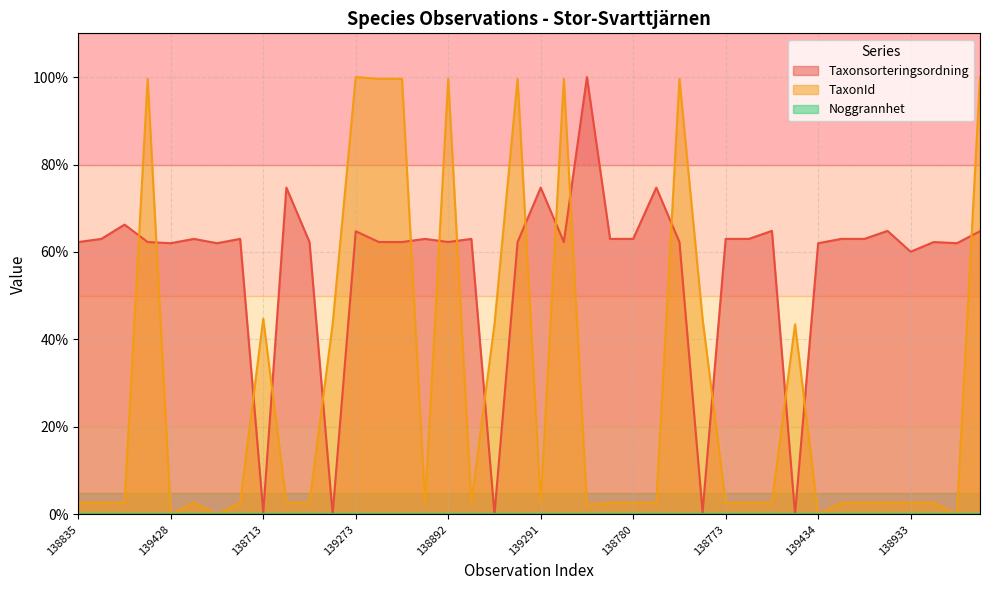

How many lines are shown in the chart?

3